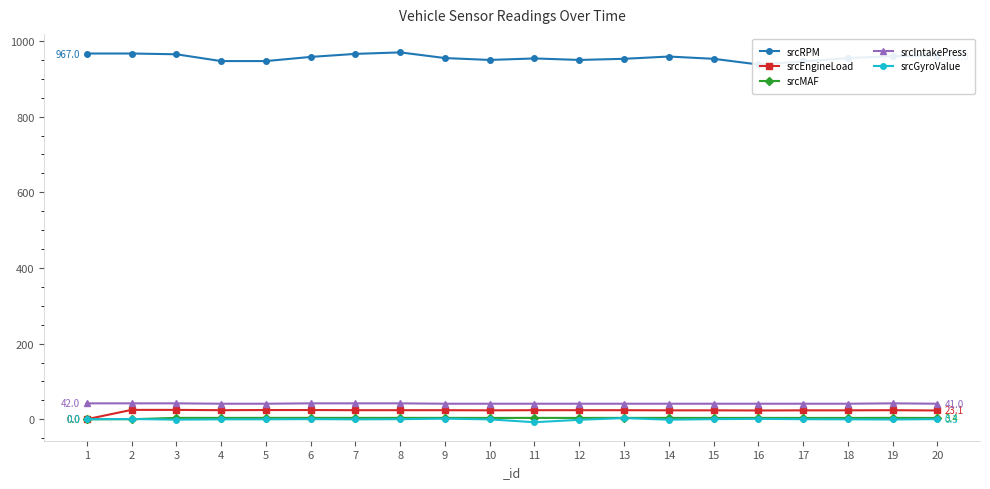

True or false: srcIntakePress has a value of 41.0 at 14.

True